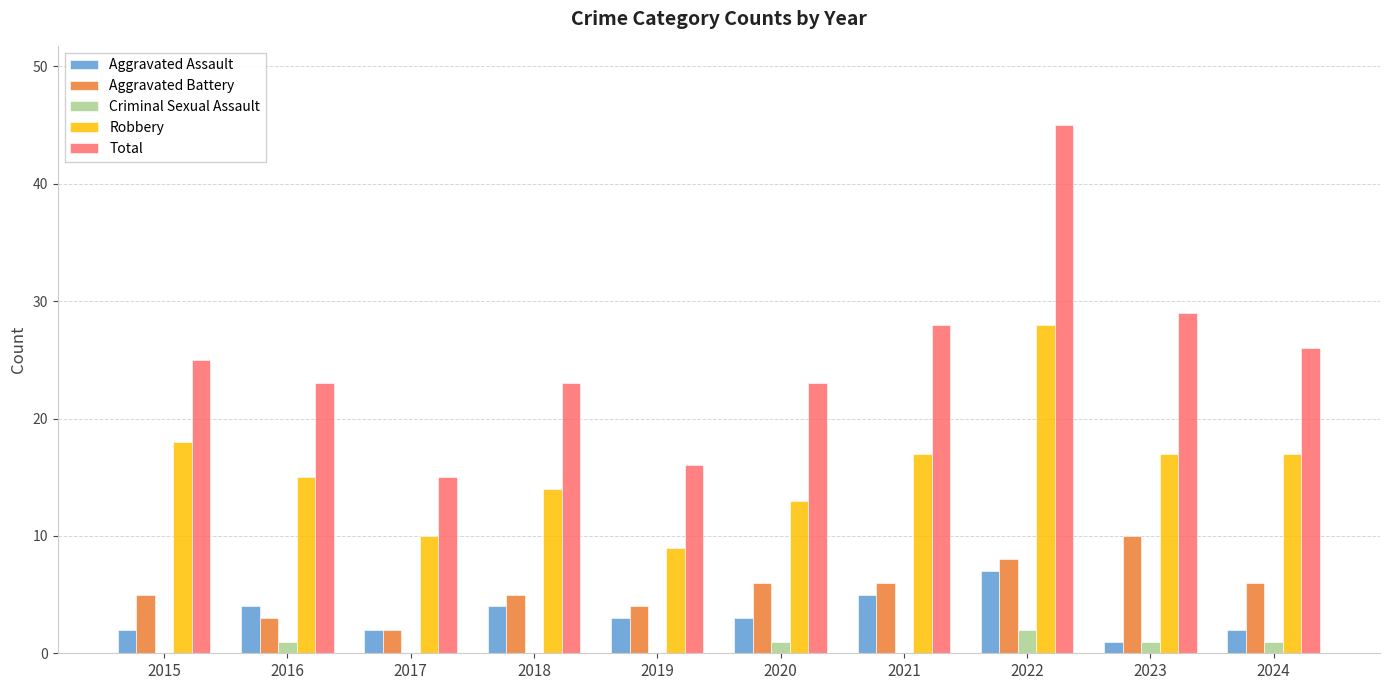

What is the sum of all Robbery values?

158